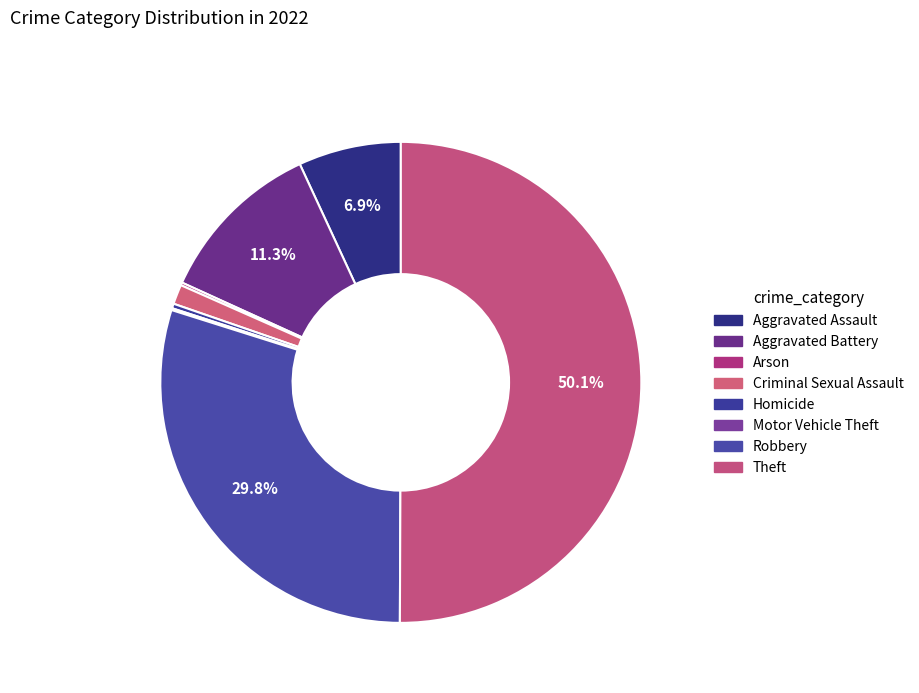

What is the change in value from Aggravated Assault to Robbery?

+365